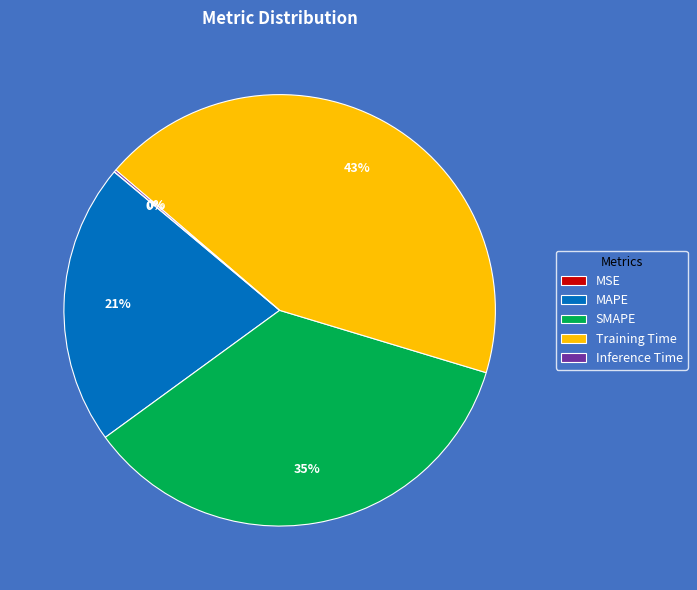

True or false: SMAPE accounts for 45% of the total.

False